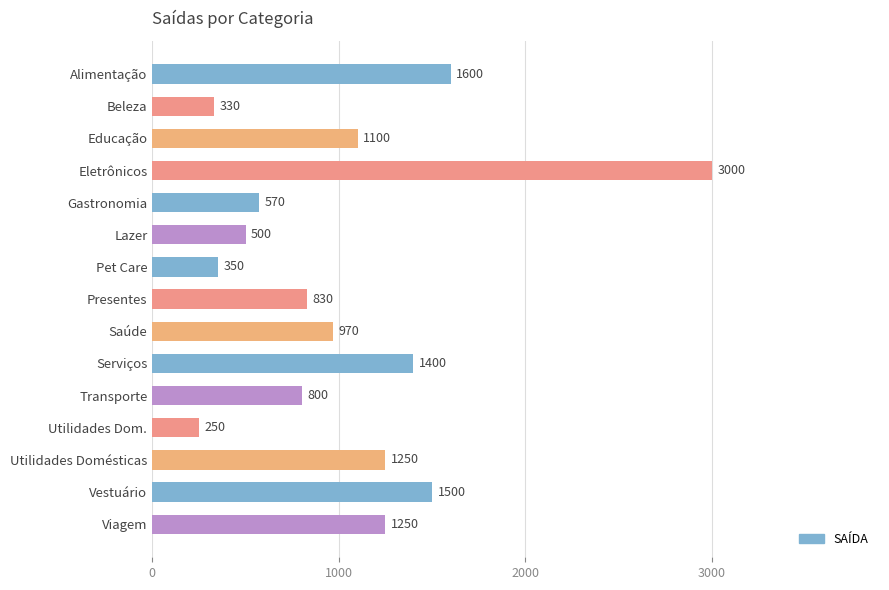

What is the smallest value displayed?

250